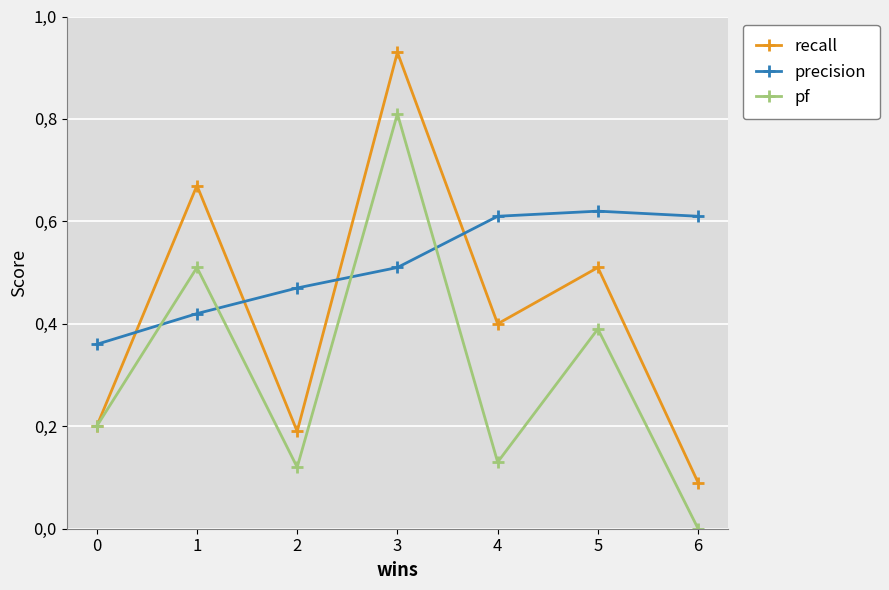

Is the value of precision at 6 greater than the value of pf at 2?

Yes